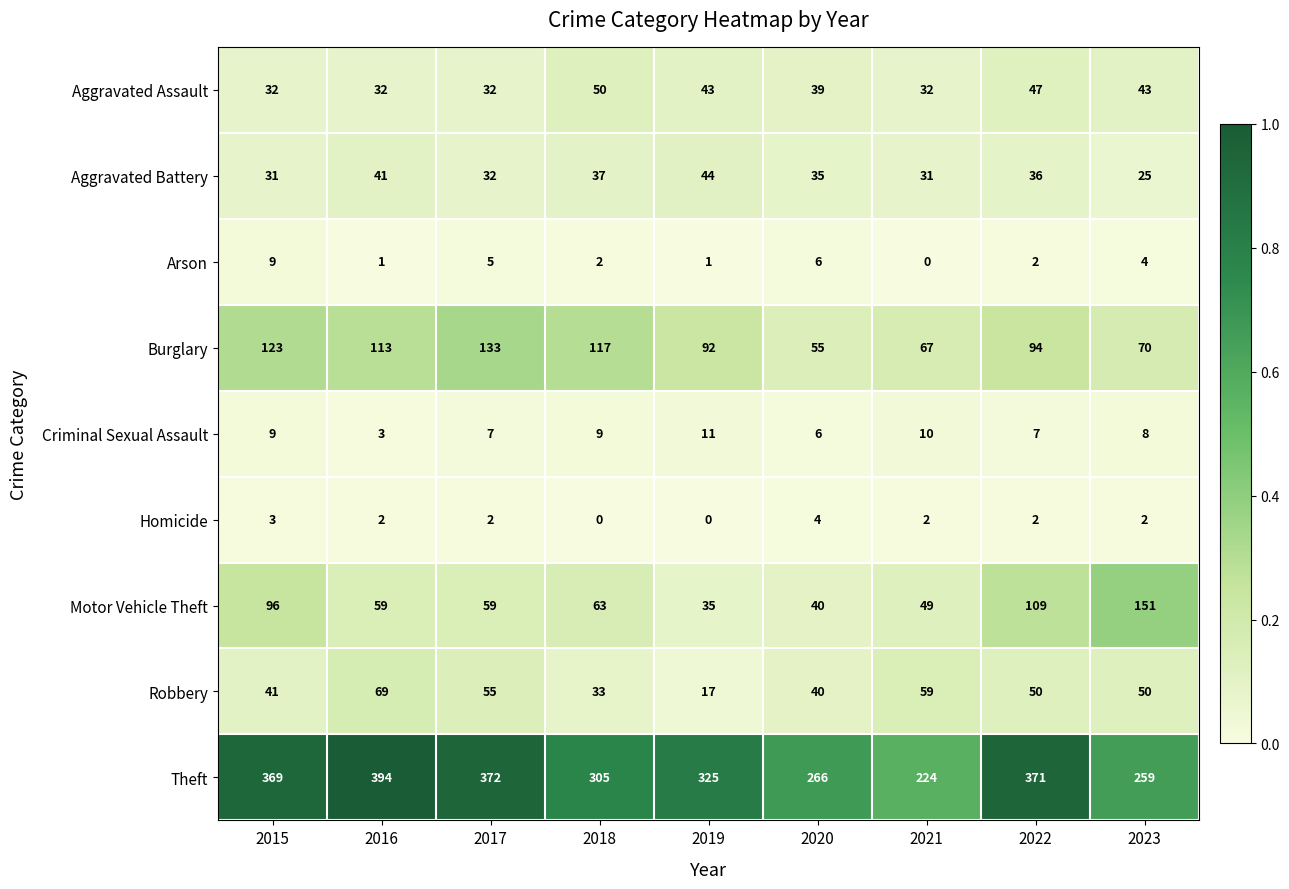

True or false: Burglary has a value of 35 at 2020.

False